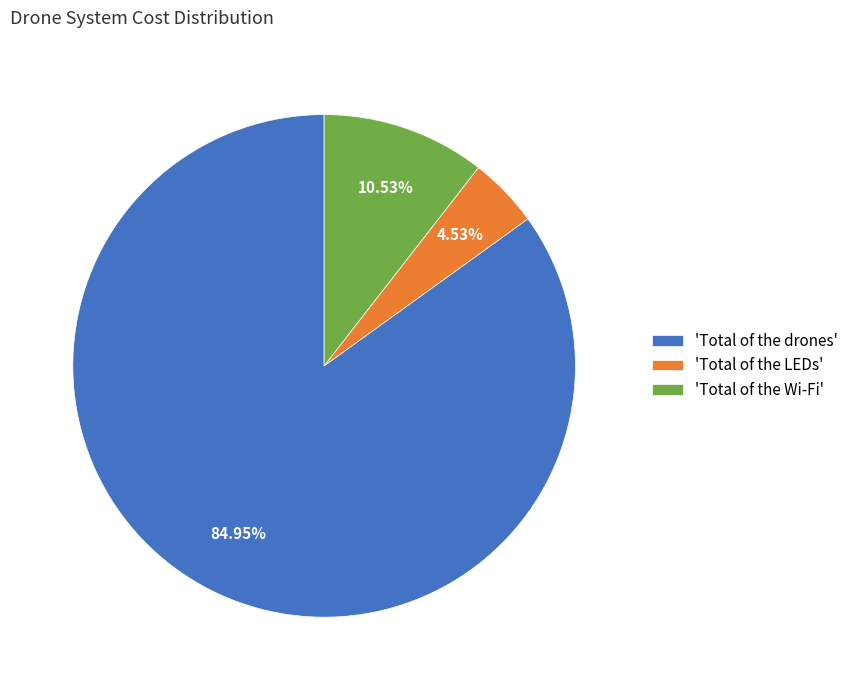

How many segments does this pie chart have?

3